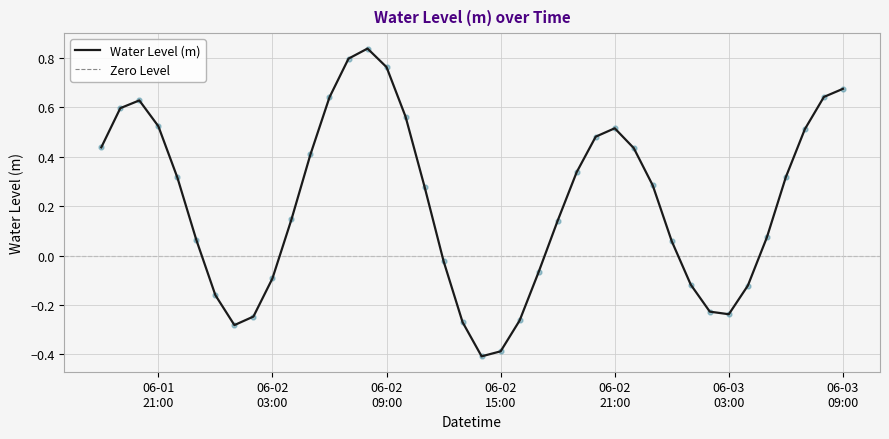

What is the lowest value of the Water Level (m) series?

-0.4